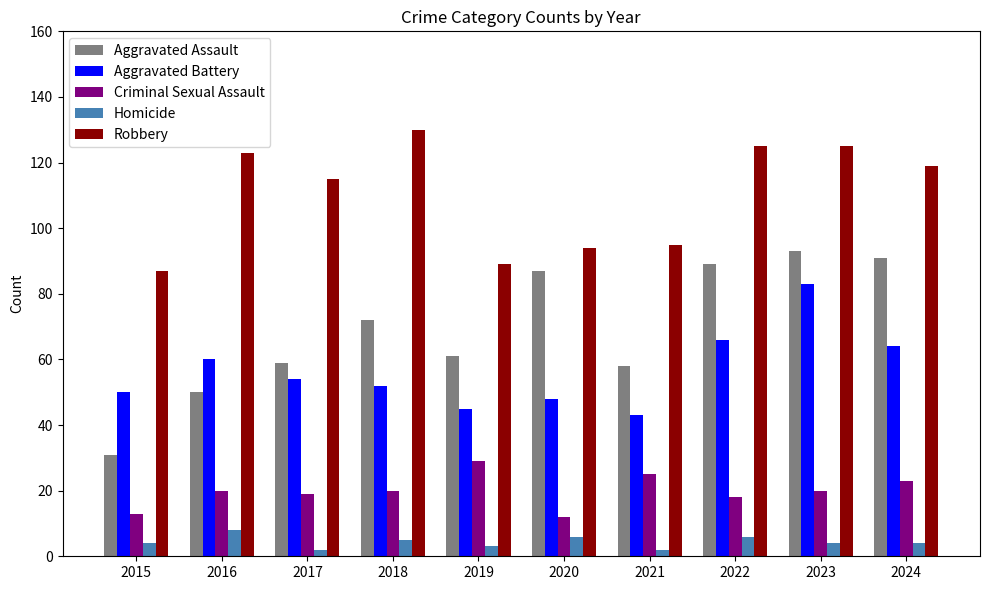

What is the difference between the Aggravated Battery values at 2019 and 2024?

19